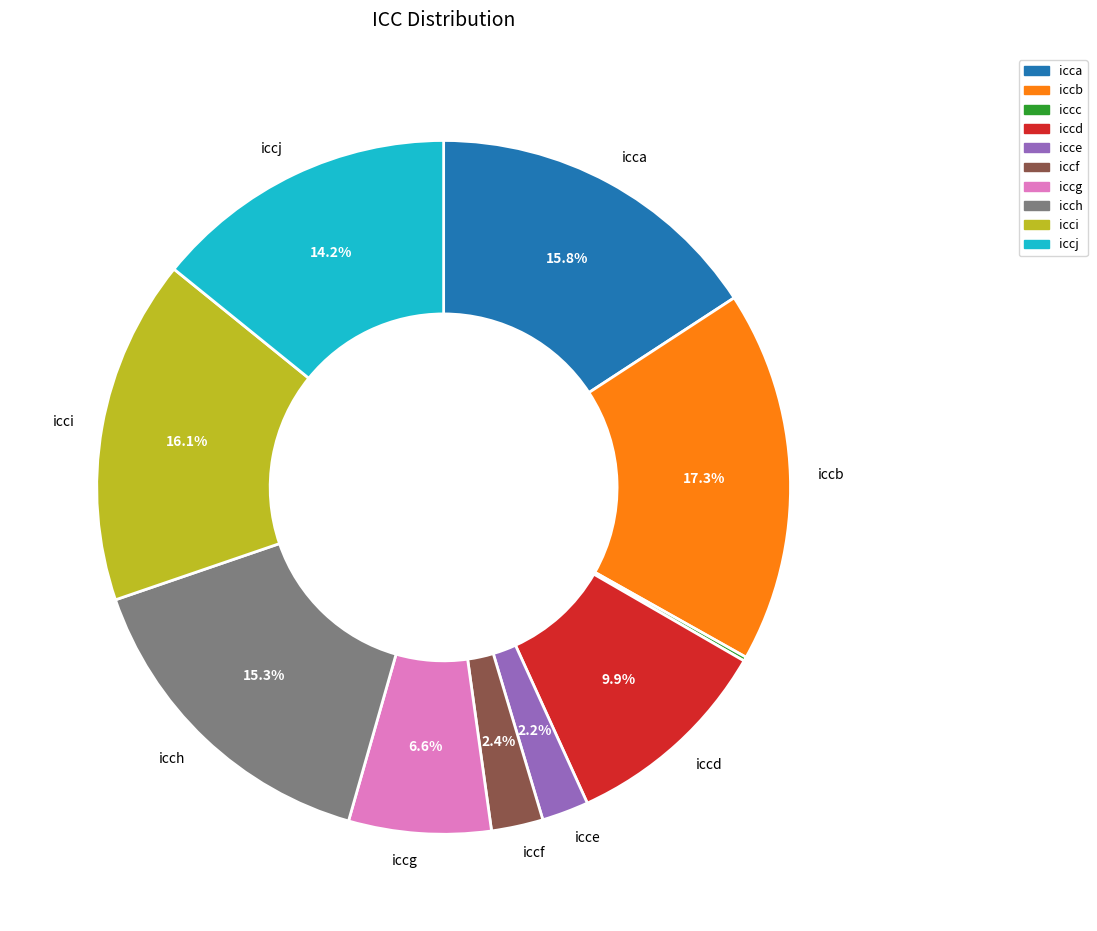

To the nearest percent, what portion does icch represent?

15%